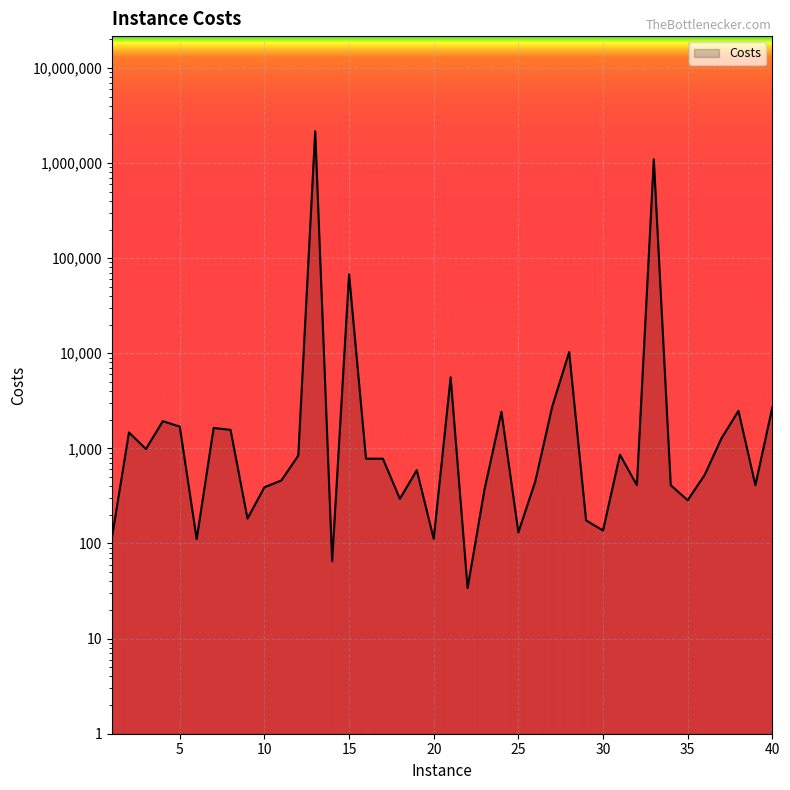

Which category has the highest value across all series?

13